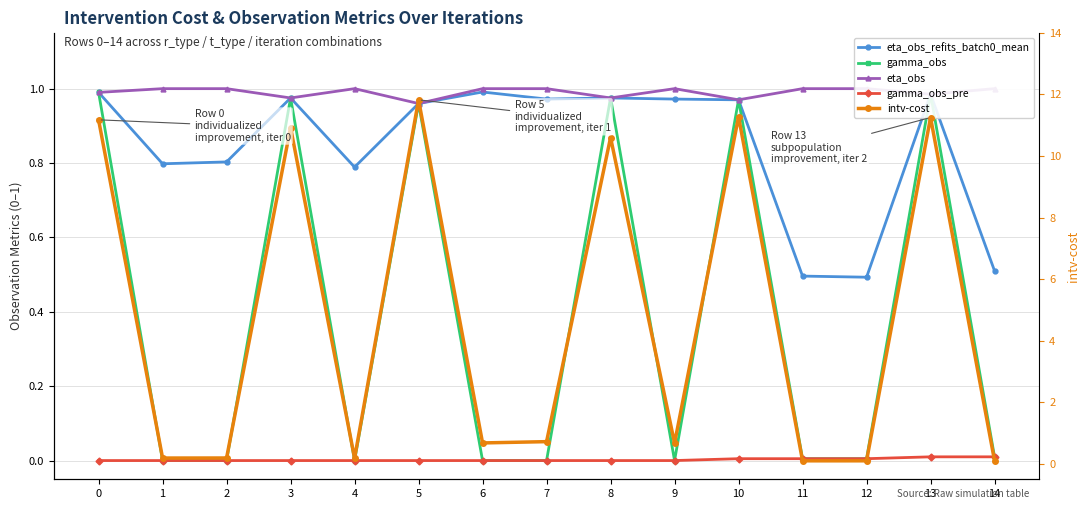

How many lines are shown in the chart?

5